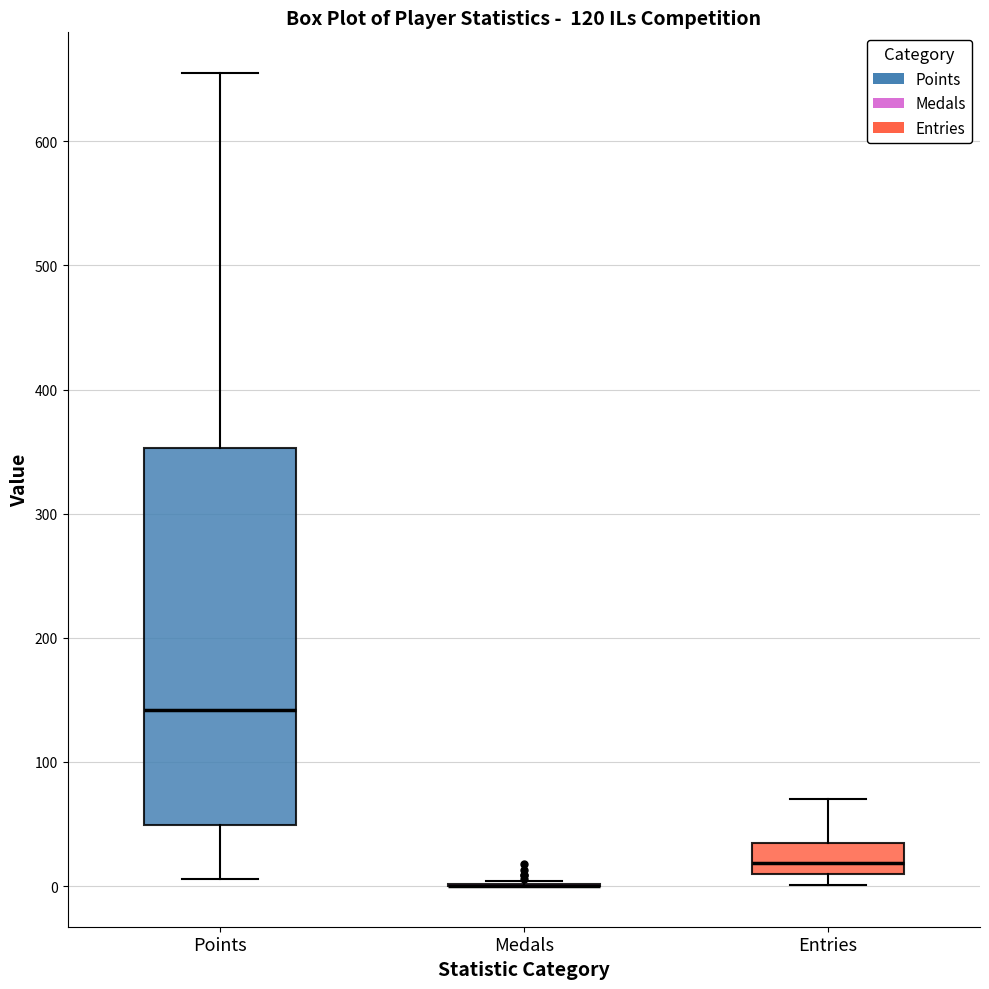

Where does the median line of the box for Entries sit on the y-axis? The values are not printed on the chart, so give them approximately, as read against the axis.

20